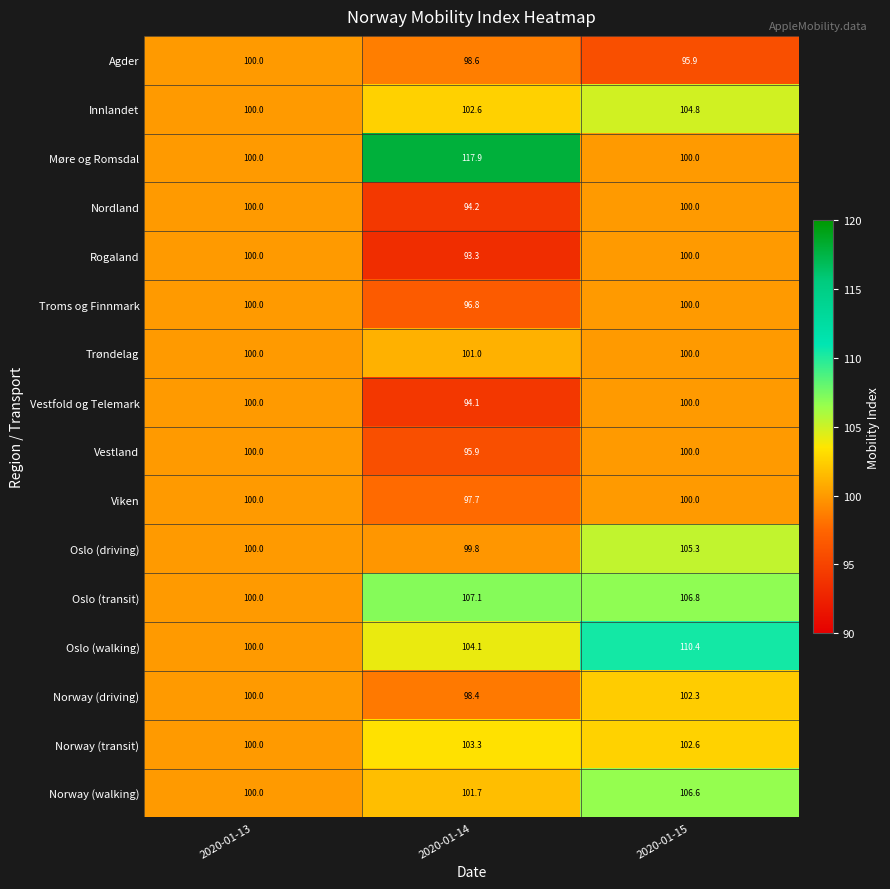

Is it true that Agder equals 95.9 at 2020-01-15?

True